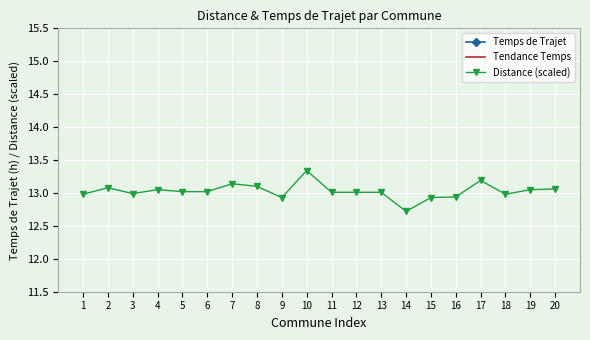

Which series ends up on top after the final intersection of Temps de Trajet and Tendance Temps?

Temps de Trajet